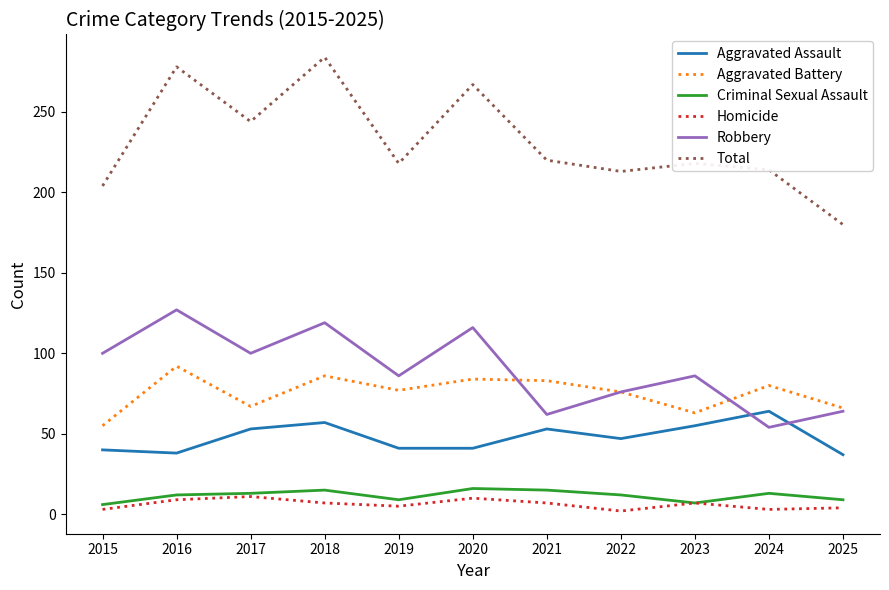

The value of Total at 2025 is 180. True or false?

True